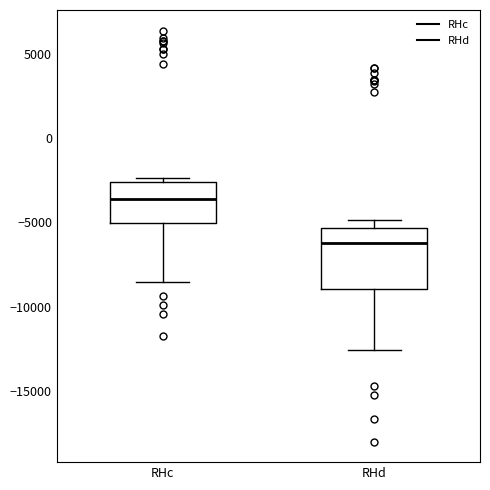

Reading left to right, read every box against the y-axis: the position of its median line, the range the box covers, and the ends of its whiskers. The values are not printed on the chart, so give them approximately, as read against the axis.

RHc: median -3500, box -5000 to -2500, whiskers -8500 to -2500 (just above the box's upper edge)
RHd: median -6000, box -9000 to -5500, whiskers -12500 to -5000